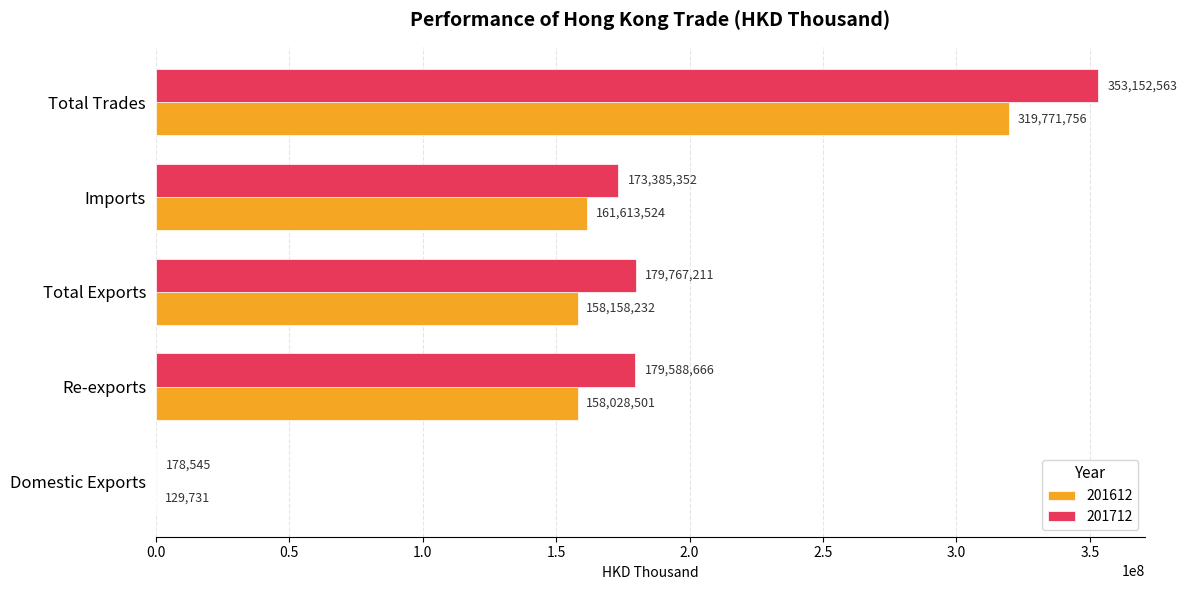

At which category does the chart reach its peak across all series?

Total Trades